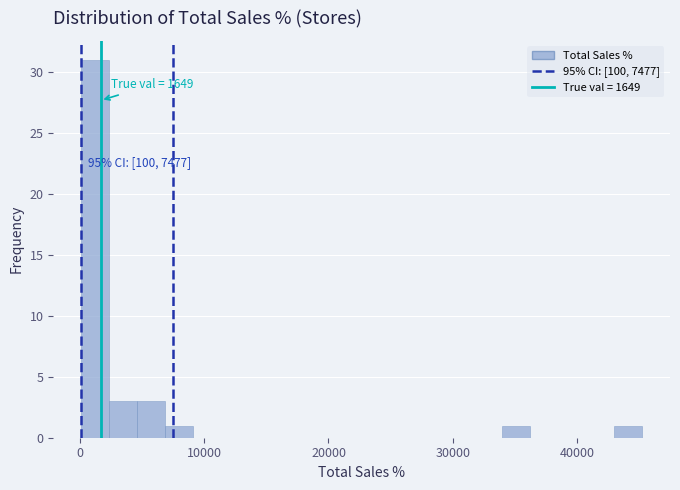

Around what value on the x-axis is the tallest bar? Give the approximate position of its centre, as read against the axis.

1000